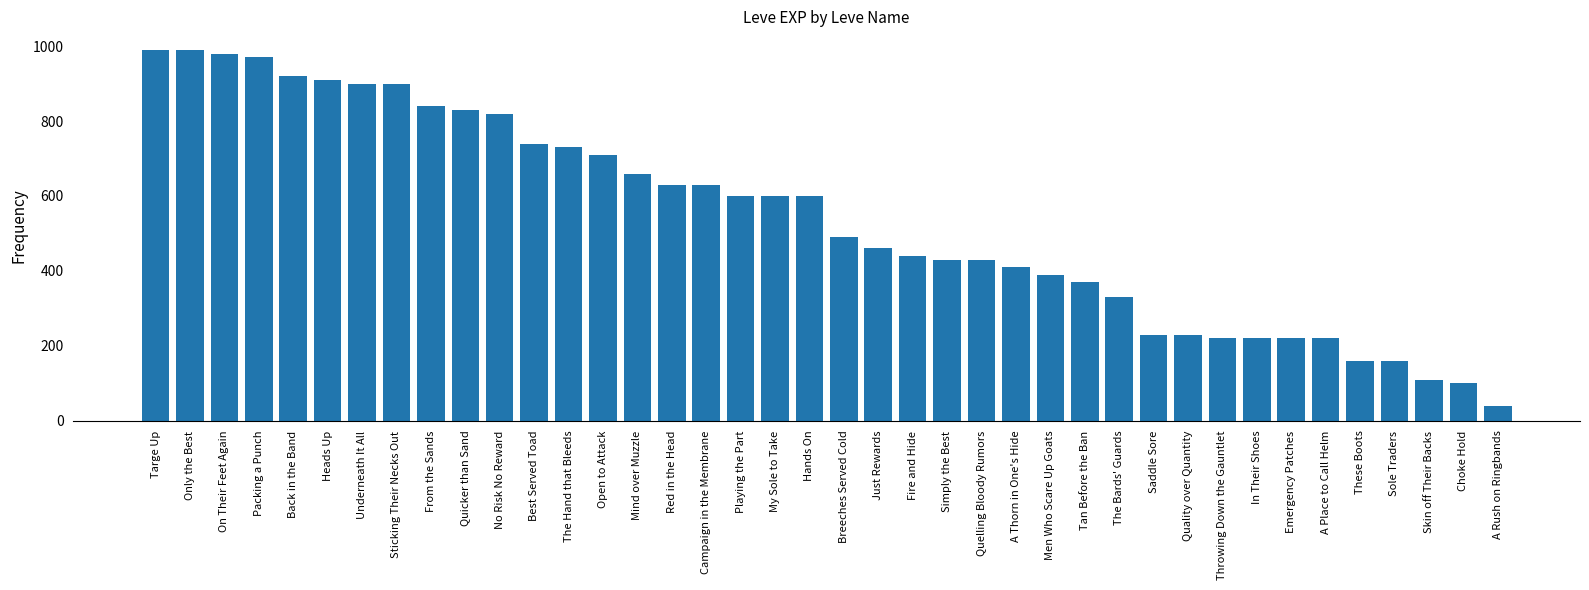

Which label corresponds to the smallest value in the chart?

A Rush on Ringbands